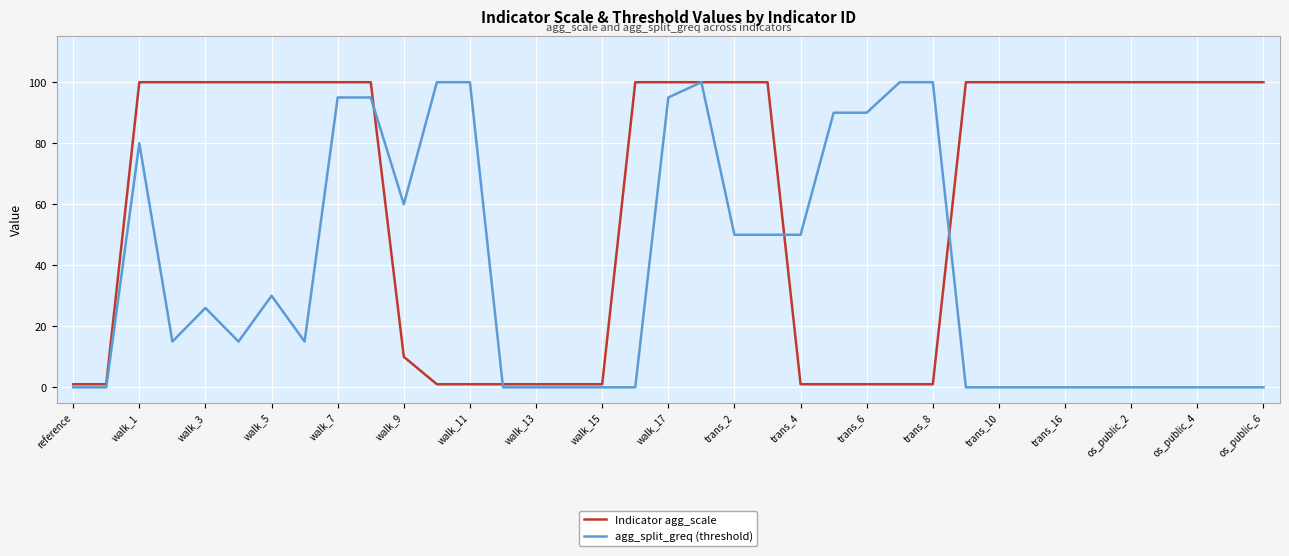

List the series in order of their overall mean, highest first.

Indicator agg_scale, agg_split_greq (threshold)